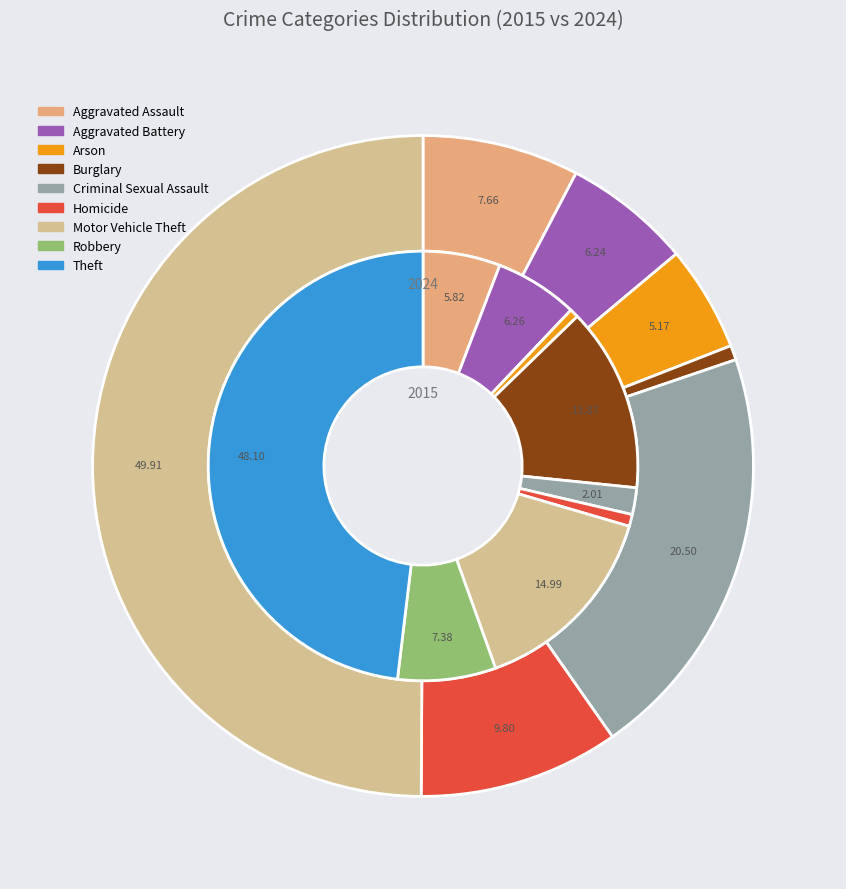

The 8 slice represents 62% of the pie. True or false?

False